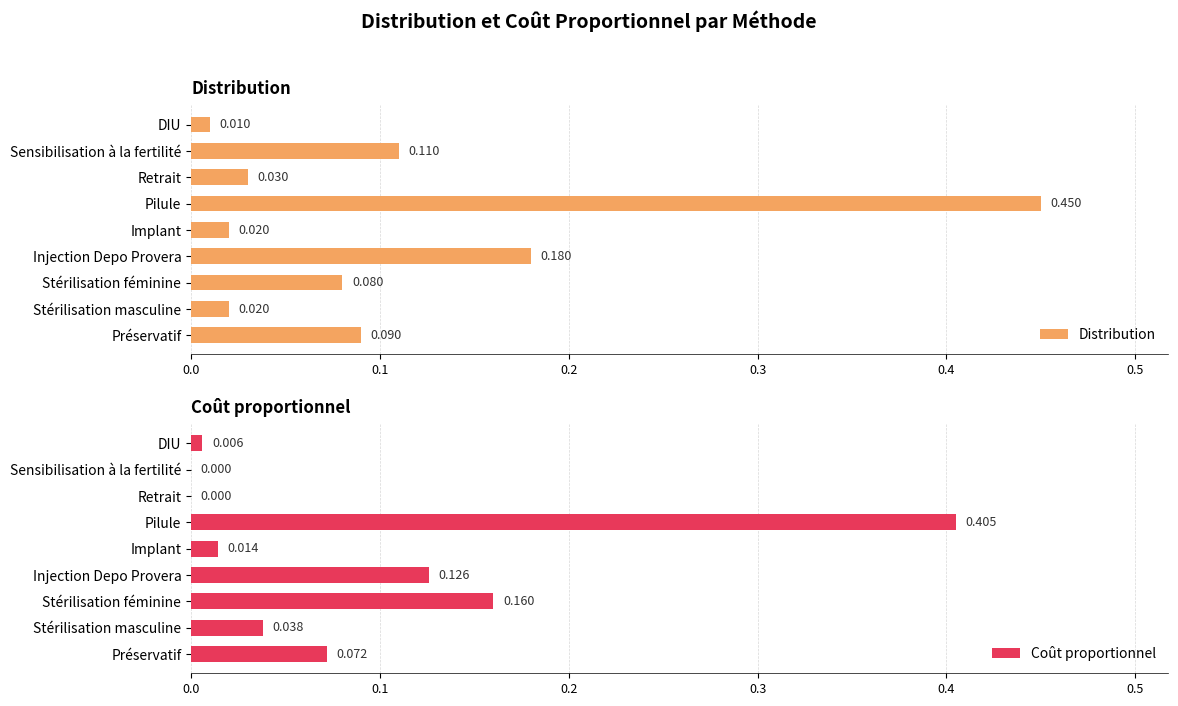

Where is Distribution nearest to the value 0?

DIU